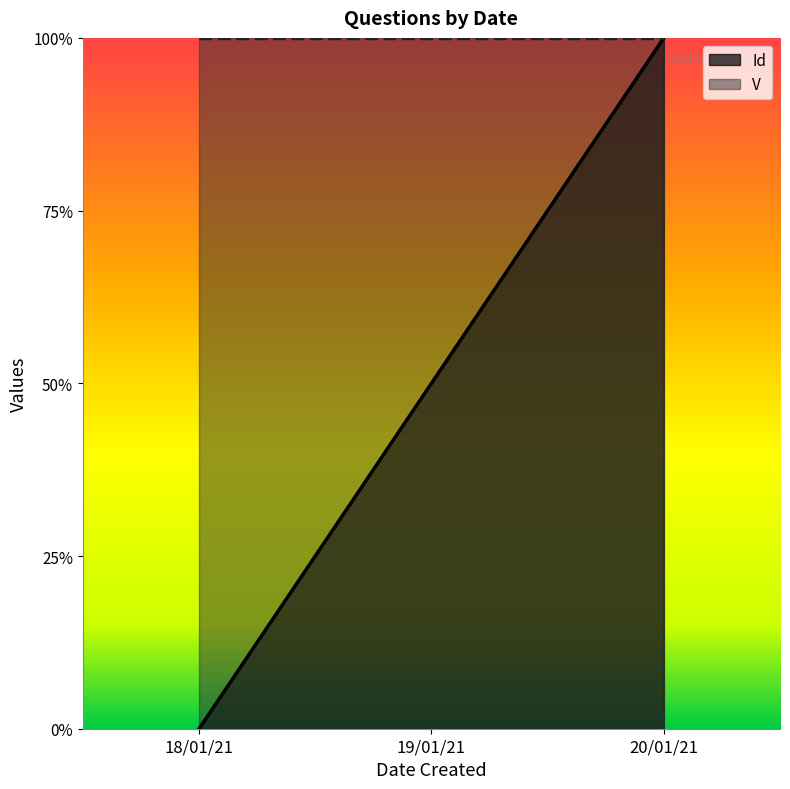

Reading left to right, what are all the values shown in this chart?

0.0	0.5	1.0